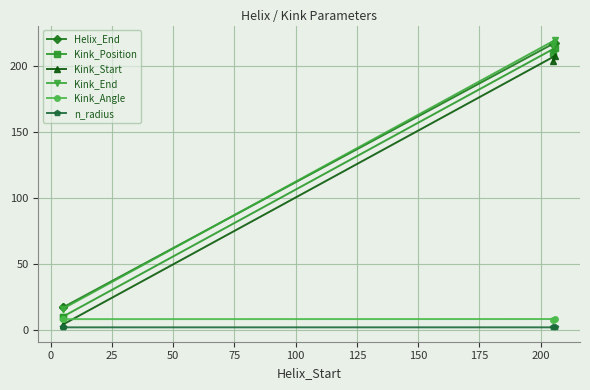

True or false: Kink_End has more than 2 points higher than both neighbors.

False